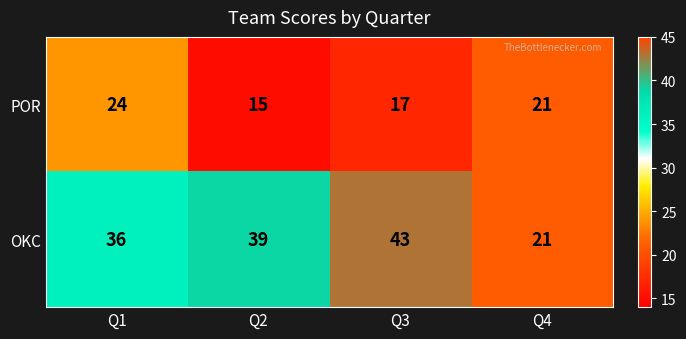

Which series has the widest spread of values?

OKC